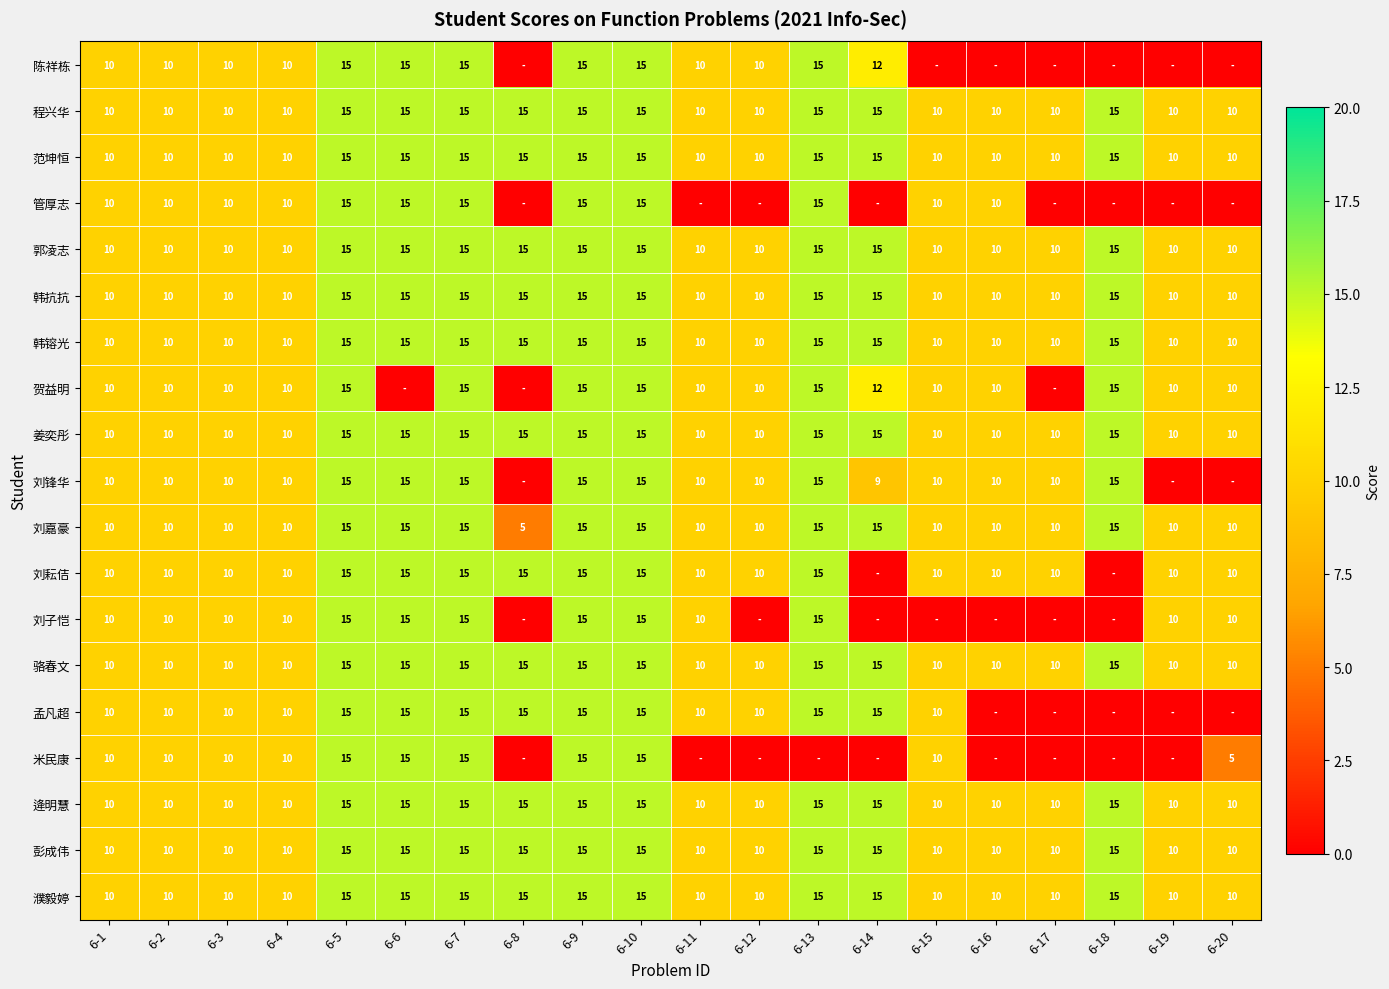

How many distinct data groups are displayed?

19